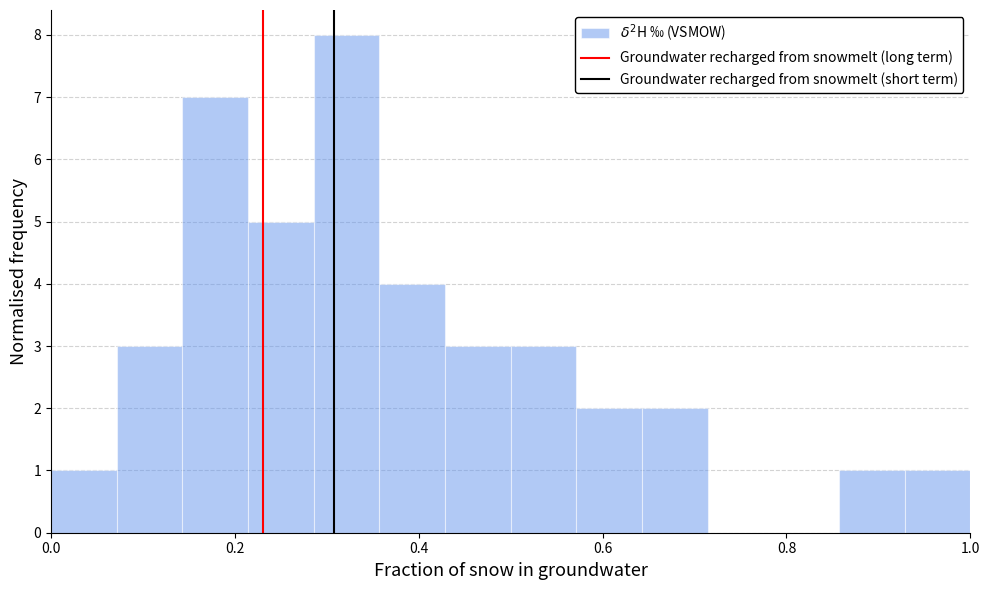

Around what value on the x-axis is the tallest bar? Give the approximate position of its centre, as read against the axis.

0.32